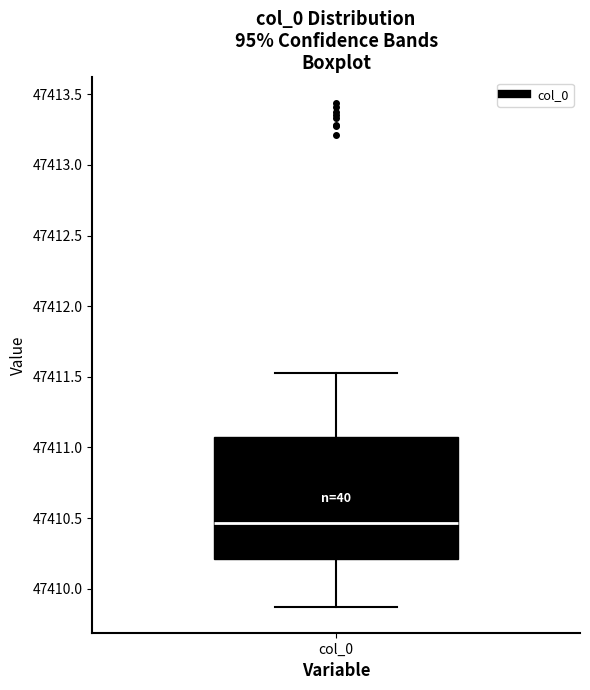

Transcribe this box plot: give where the median line is, the range the box spans, and where the two whiskers end, as read against the y-axis. The values are not printed on the chart, so give them approximately, as read against the axis.

median 47410.45, box 47410.20 to 47411.05, whiskers 47409.85 to 47411.55